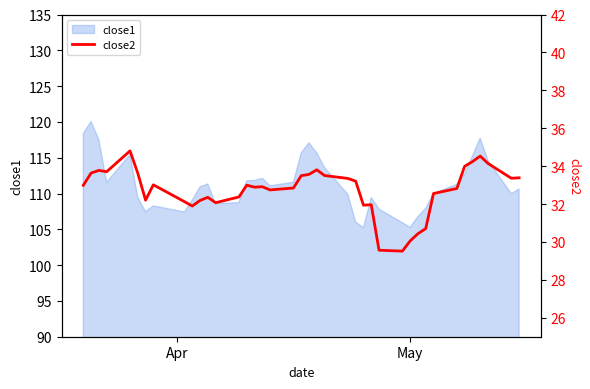

What is the minimum value shown in the chart?

29.5